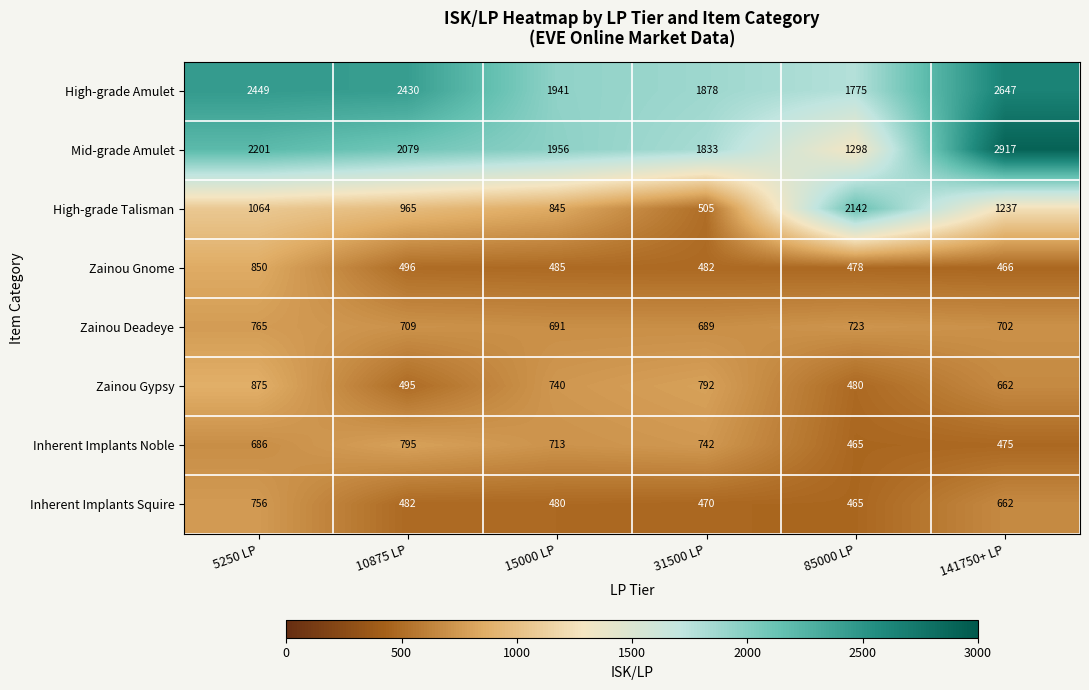

Read the Zainou Gypsy value at 10875 LP, to the nearest 5.

495